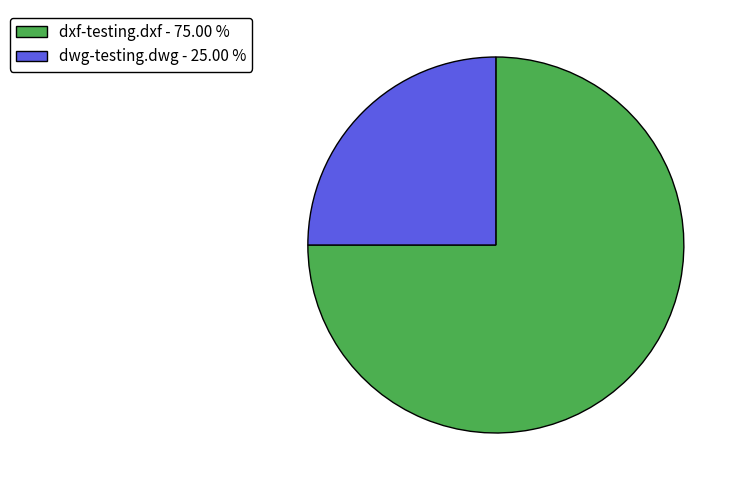

Which category has the smallest portion of the pie?

dwg-testing.dwg